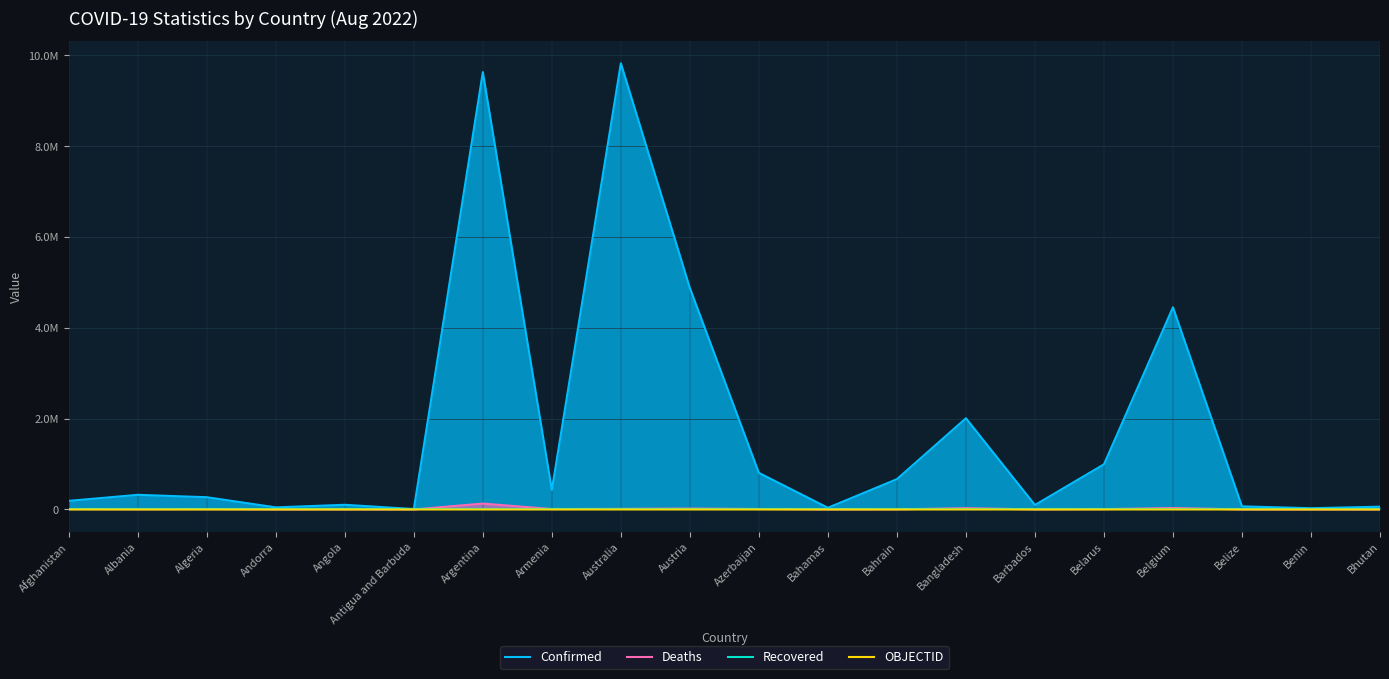

How many values in the OBJECTID series are below 19?

10